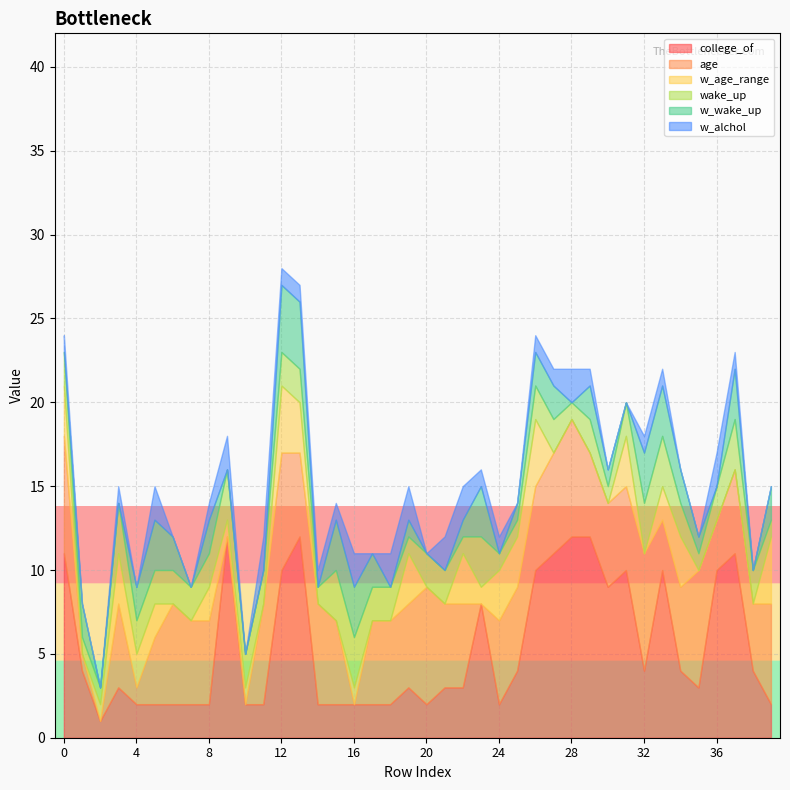

How many lines are shown in the chart?

6